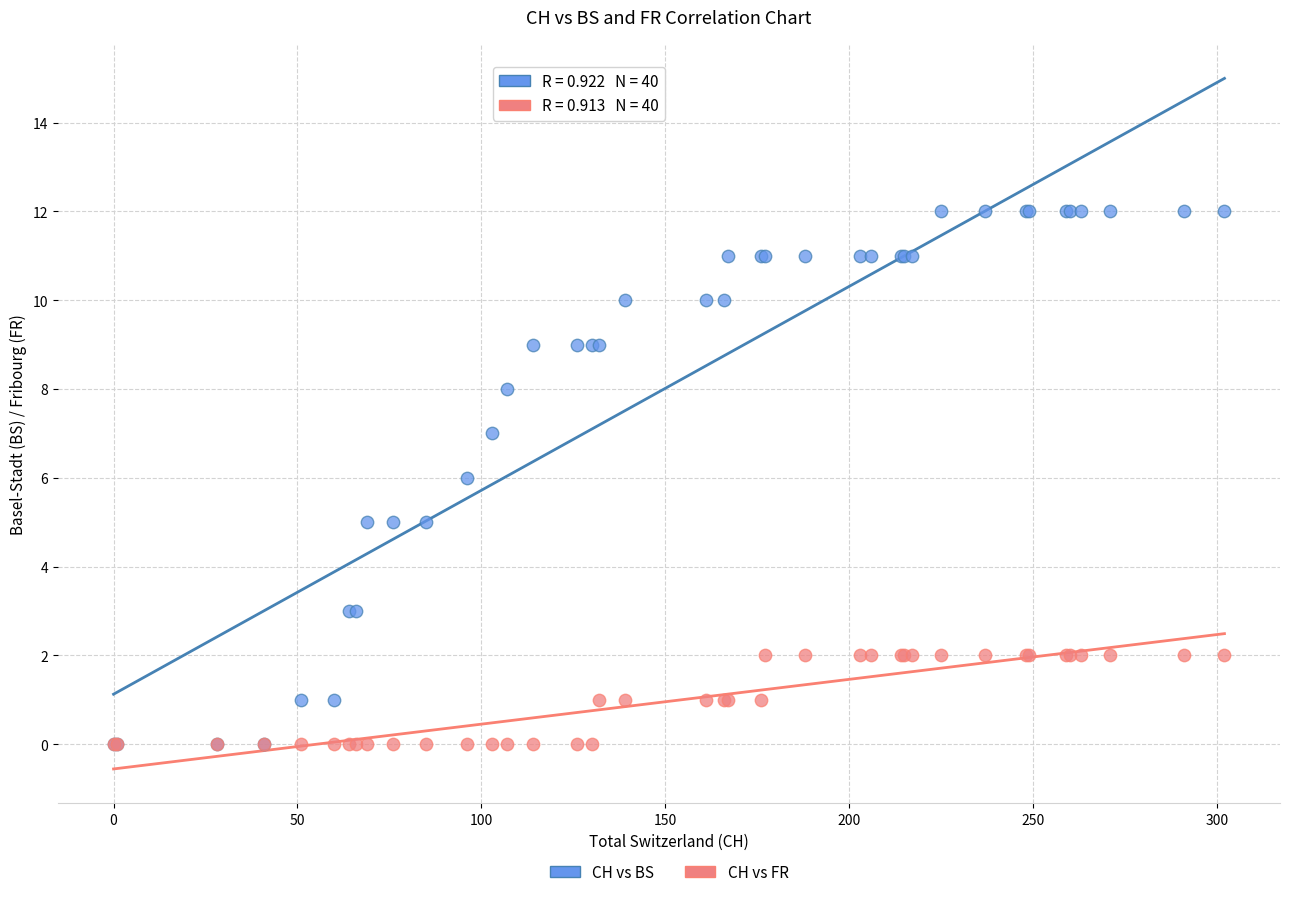

Which series has the widest spread of Y values?

CH vs BS